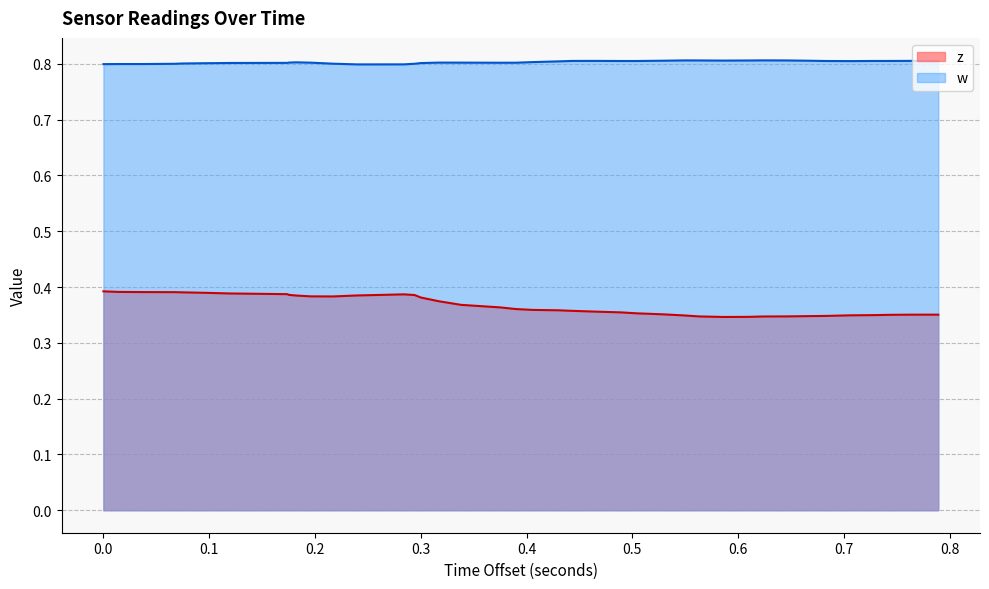

List the series in order of their peak value, highest first.

w, z